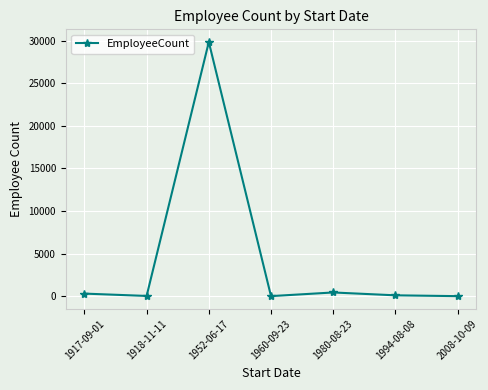

True or false: the data has more than 1 interior local peaks.

True